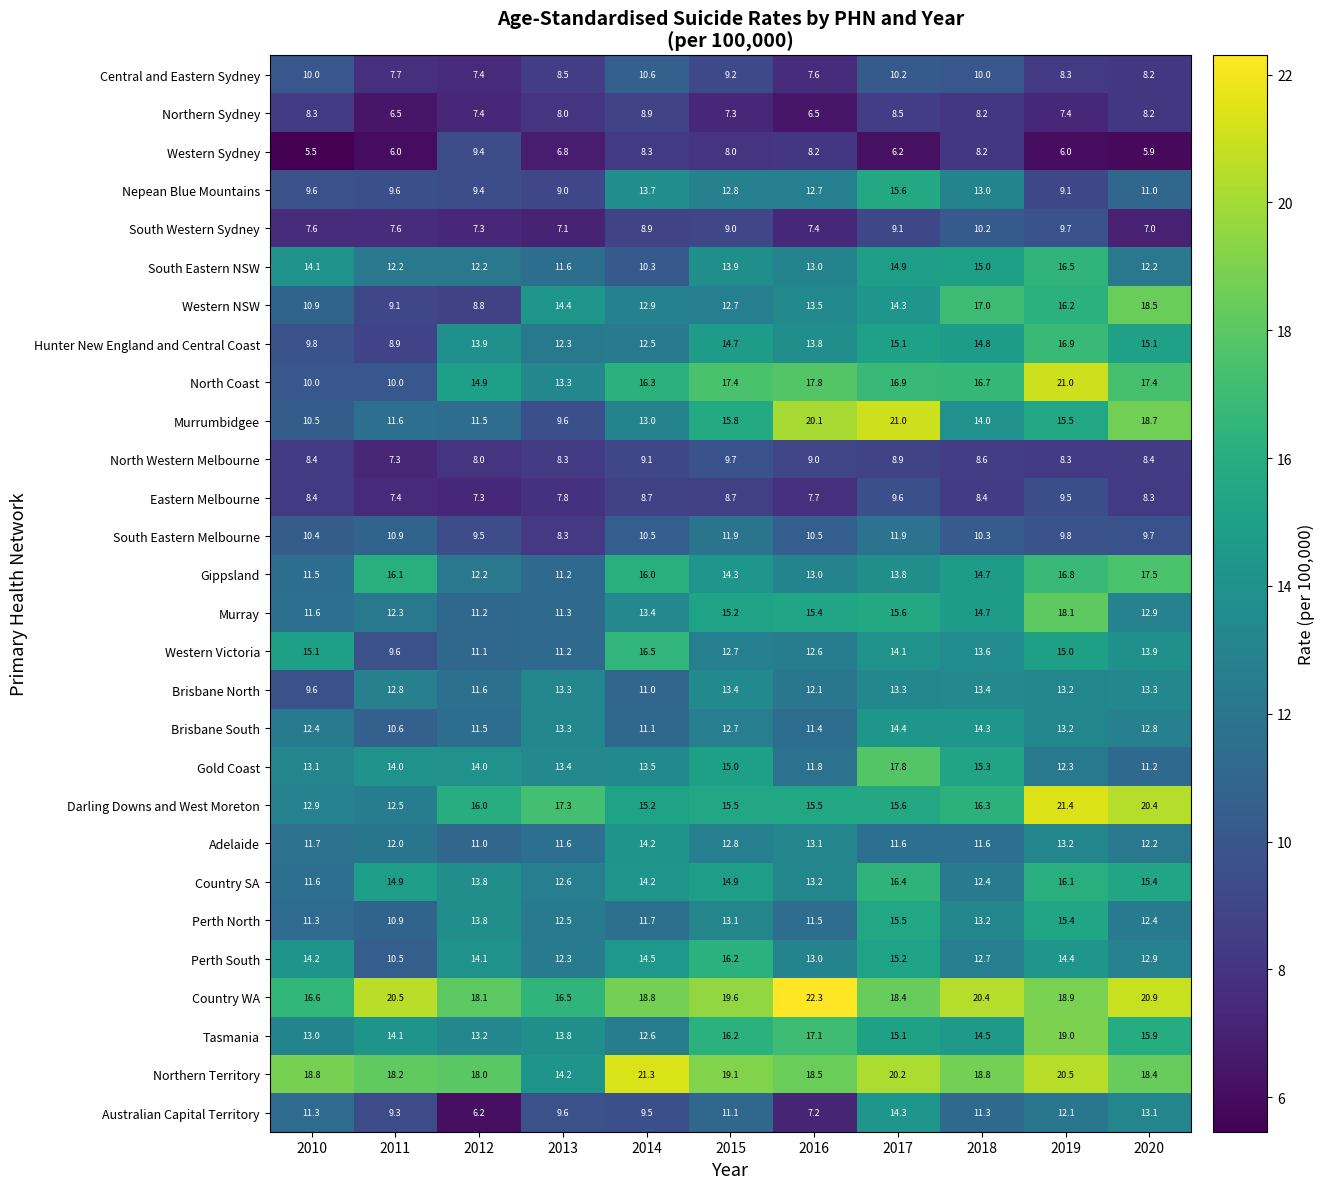

The value of Murray at 2020 is 12.9. True or false?

True